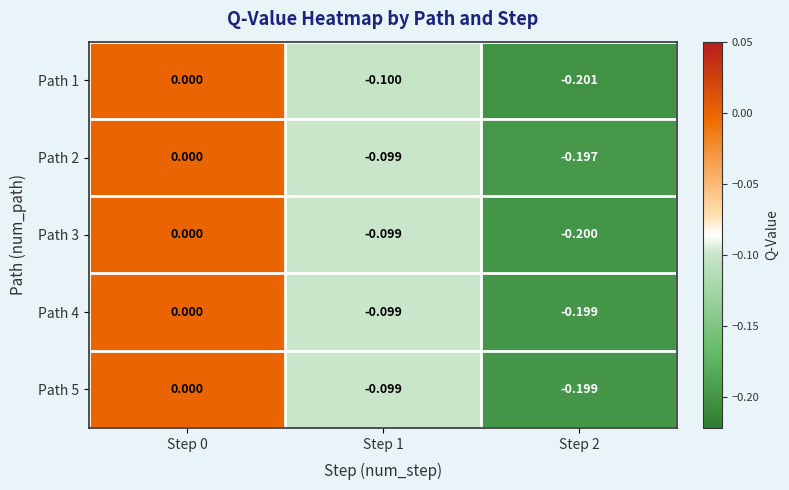

How many data points in Path 3 are less than 0?

2